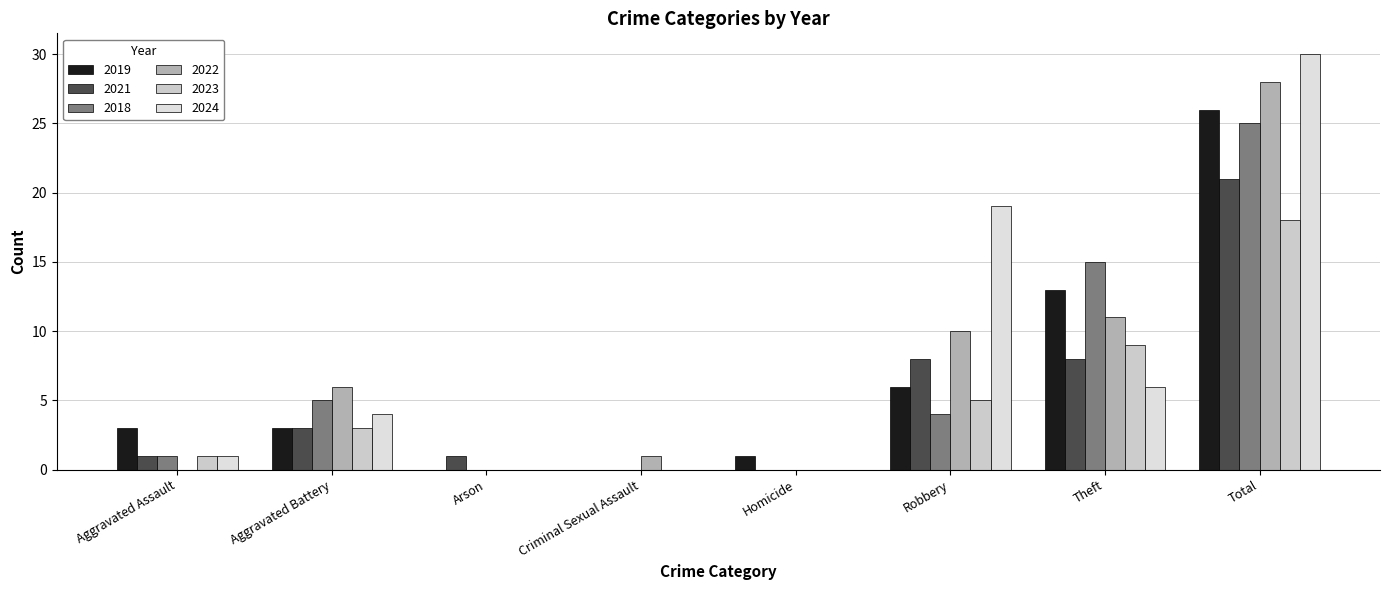

At which label is 2019 closest to 13?

Theft